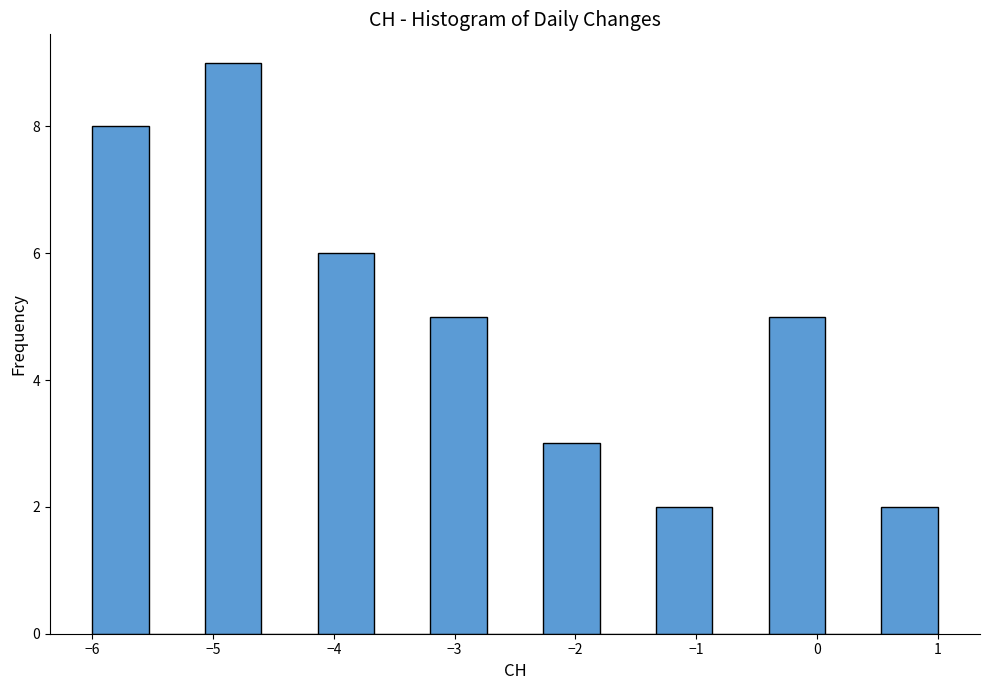

Over which range of the x-axis is the bar tallest?

-5.1 to -4.6